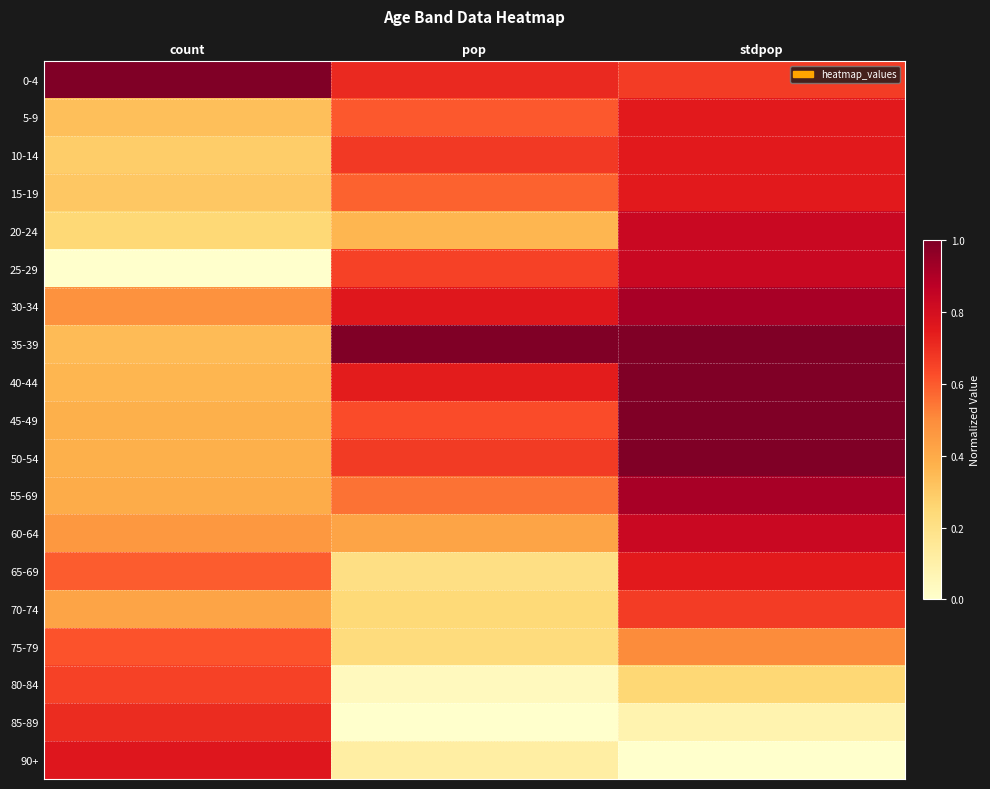

At which category is the sum across all series the highest?

stdpop